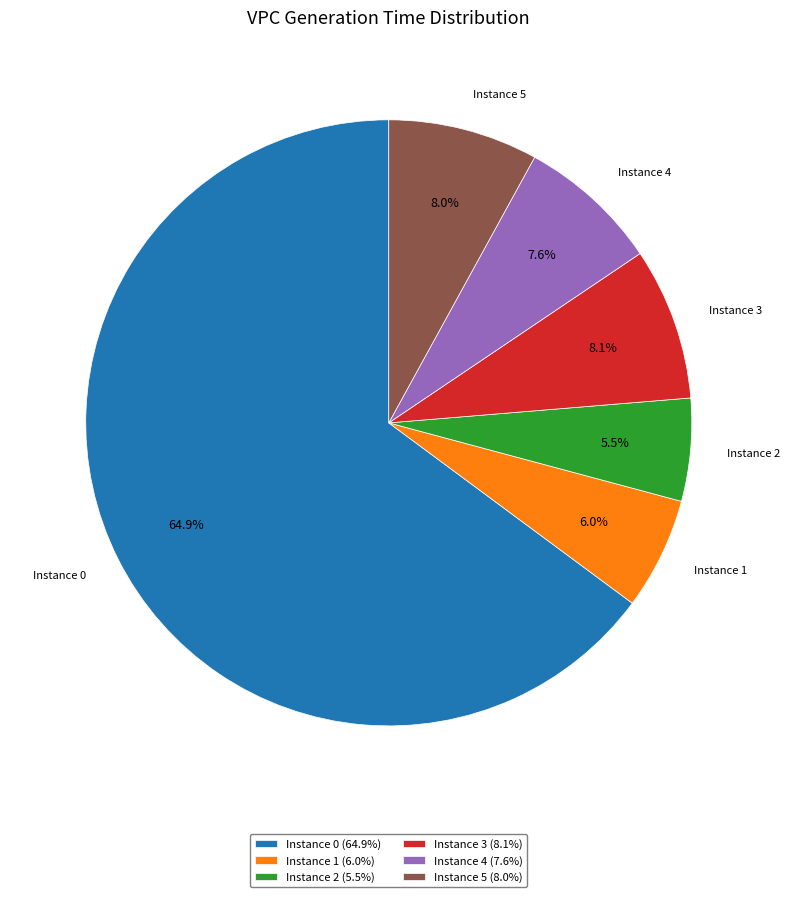

Which has a higher value, Instance 1 (6.0%) or Instance 3 (8.1%)?

Instance 3 (8.1%)